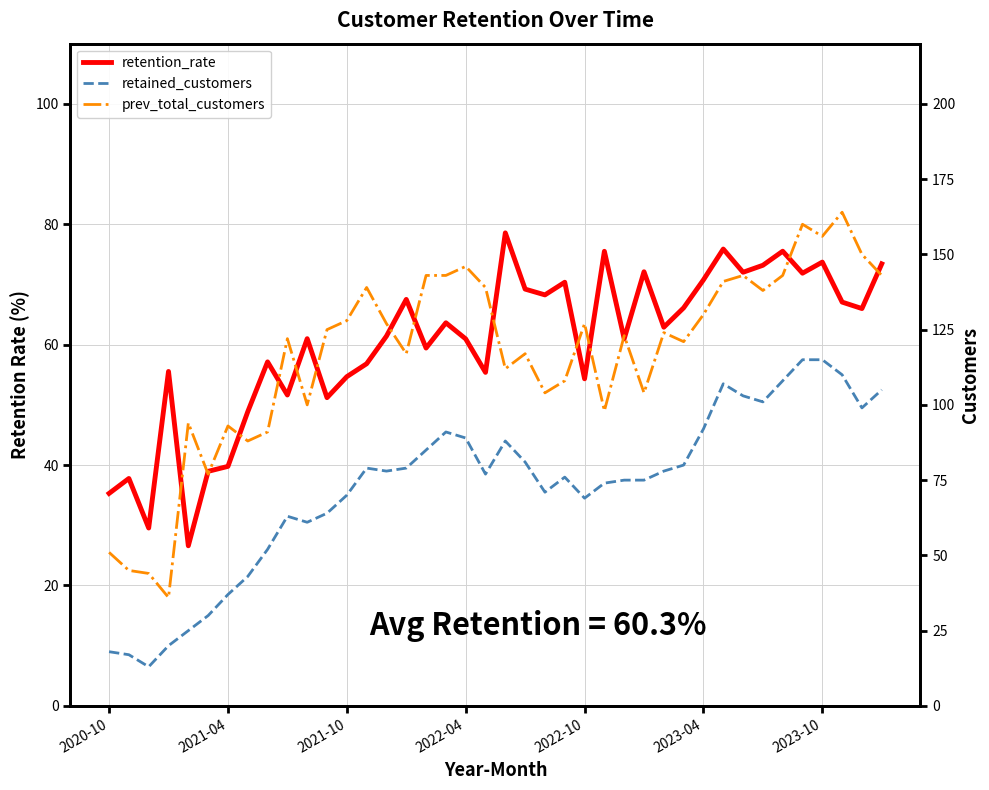

Where does the prev_total_customers series first go above 124?

11